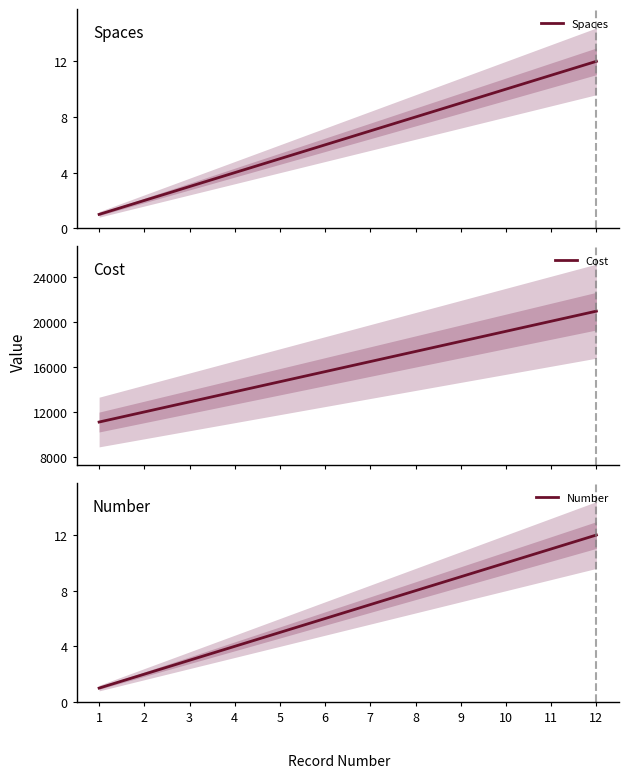

True or false: Spaces and Cost cross at least once.

False